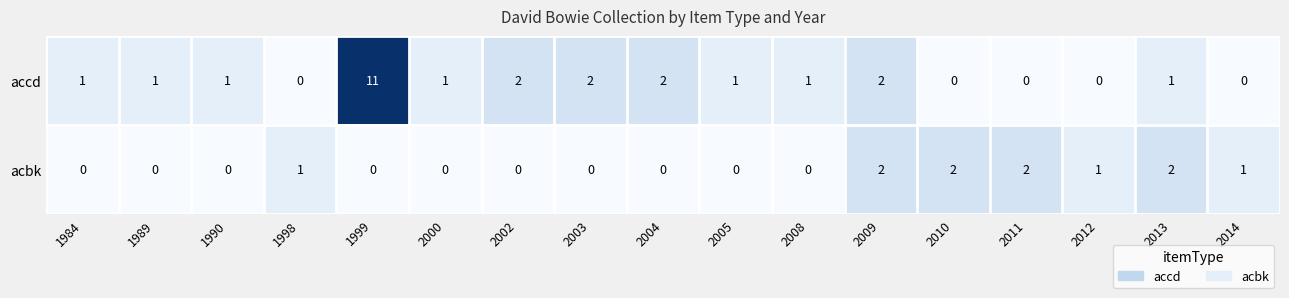

The value of acbk at 1990 is 1. True or false?

False